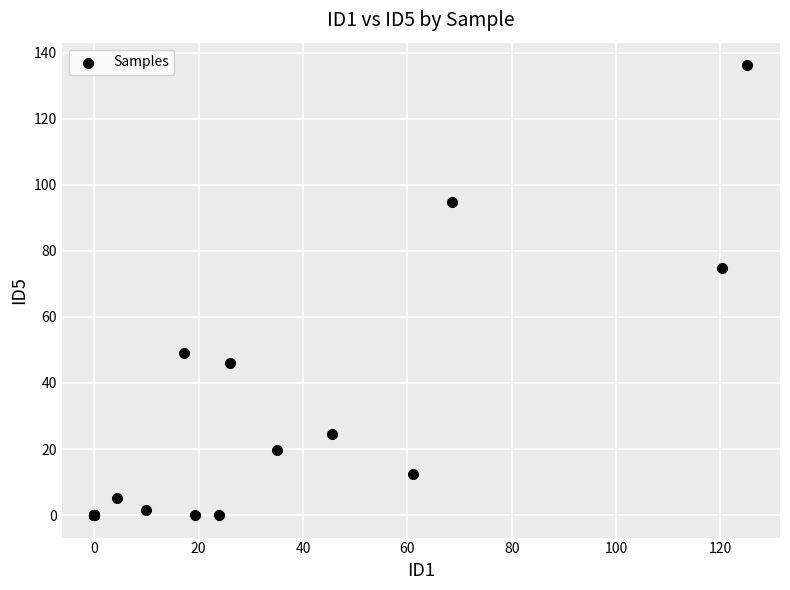

What Y value in the scatter plot is closest to 68?

74.7